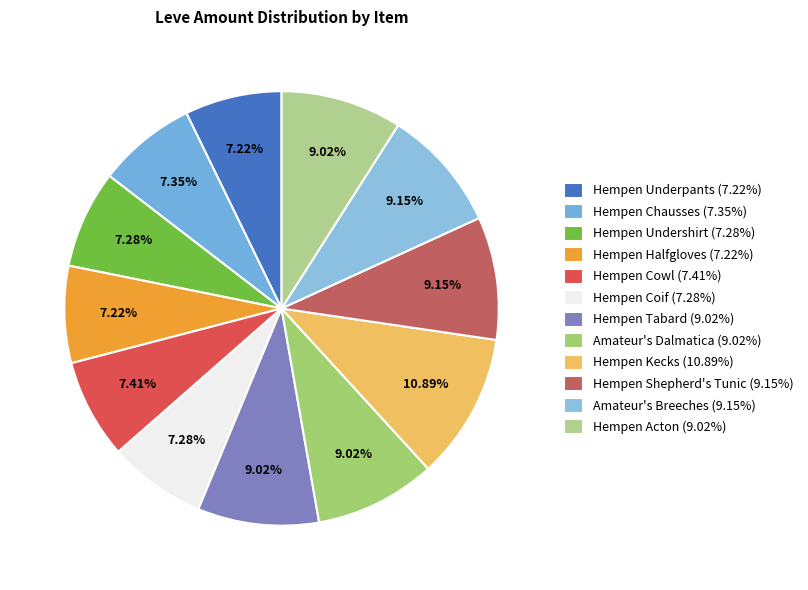

To the nearest percent, what is the difference between the largest and smallest slice percentages?

4%